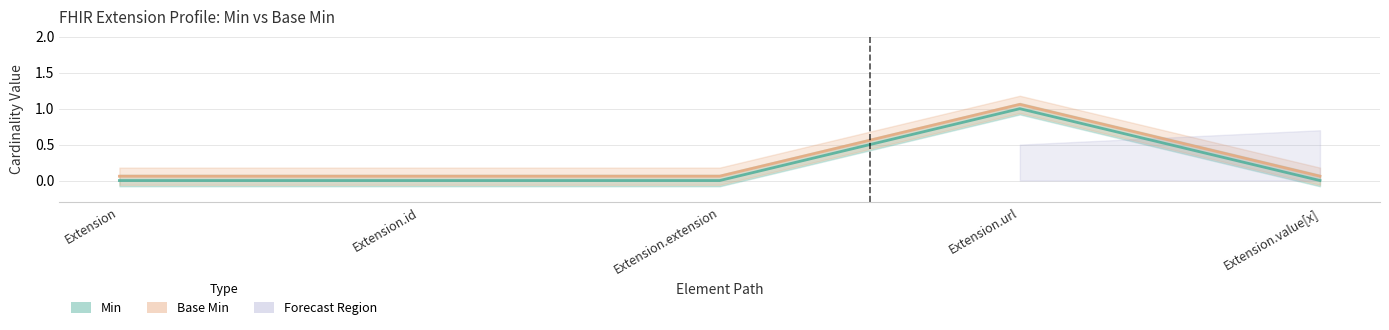

Reading left to right, list all the values displayed in this chart.

Min: 0.0	0.0	0.0	1.0	0.0
Base Min: 0.1	0.1	0.1	1.1	0.1